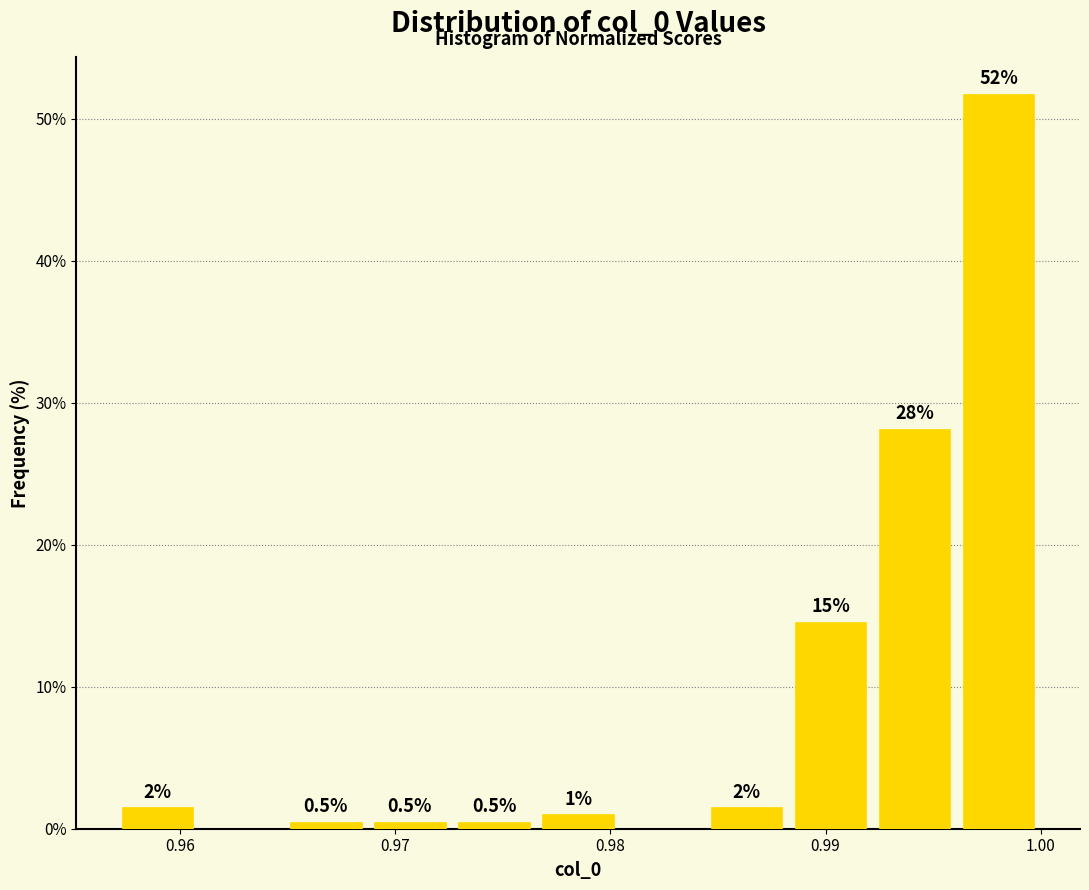

Around what value on the x-axis is the tallest bar? Give the approximate position of its centre, as read against the axis.

0.998